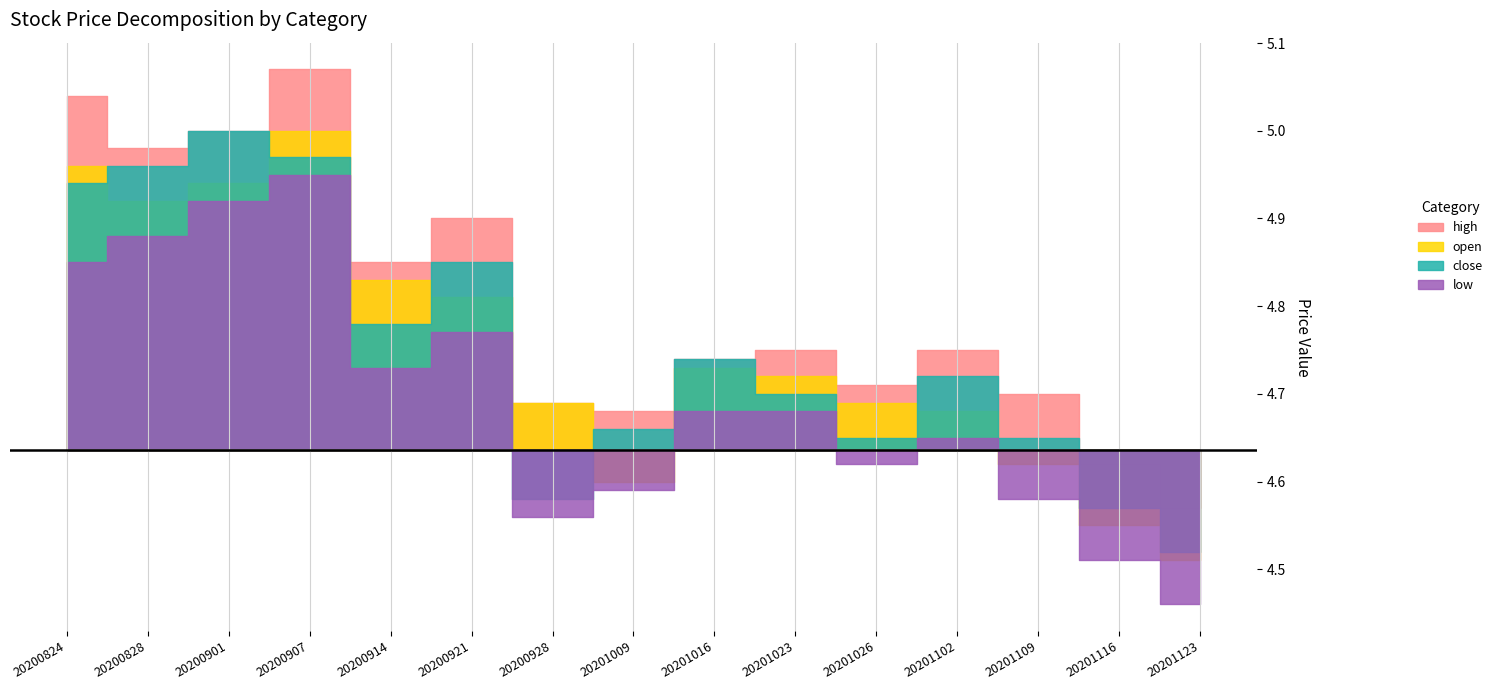

What is the value of the close point at the 2nd from the left?

5.0